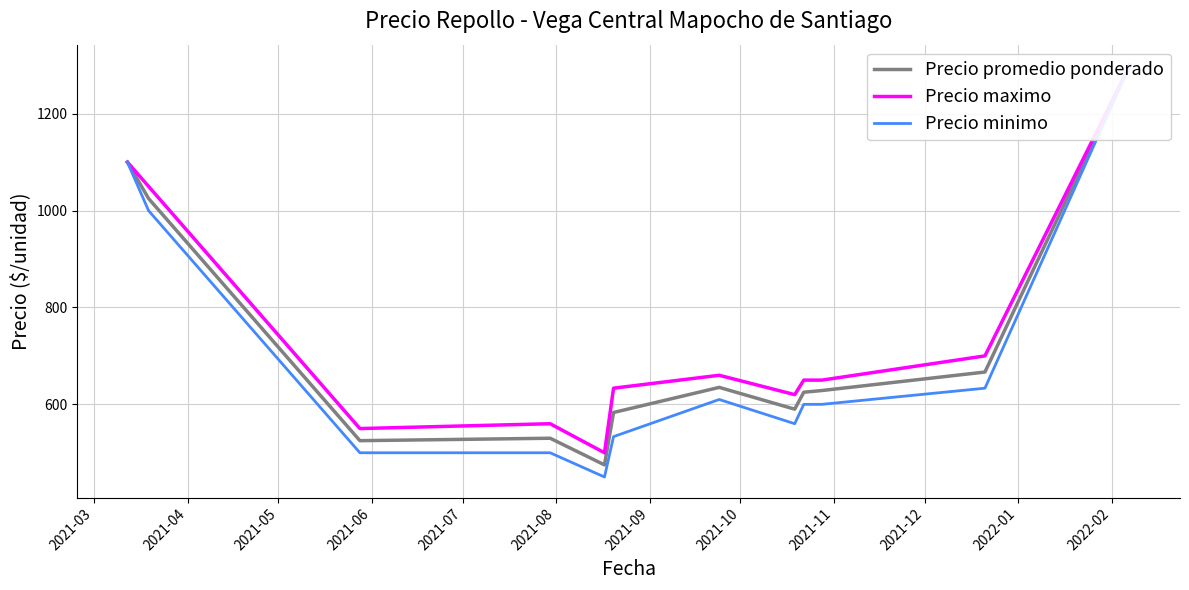

True or false: Precio promedio ponderado and Precio minimo cross at least once.

False